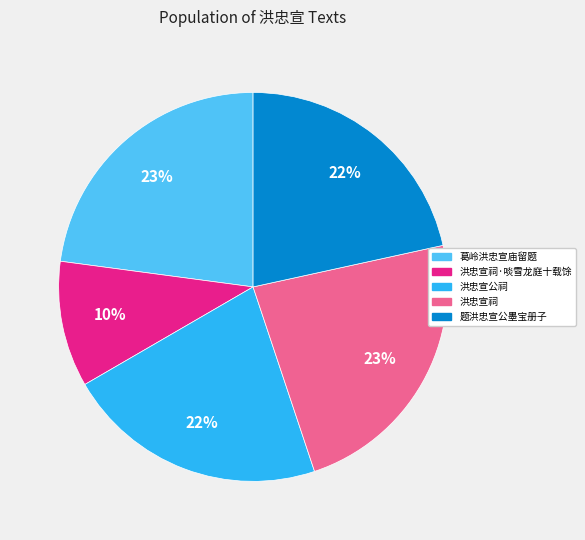

To the nearest percent, what portion does 洪忠宣公祠 represent?

22%